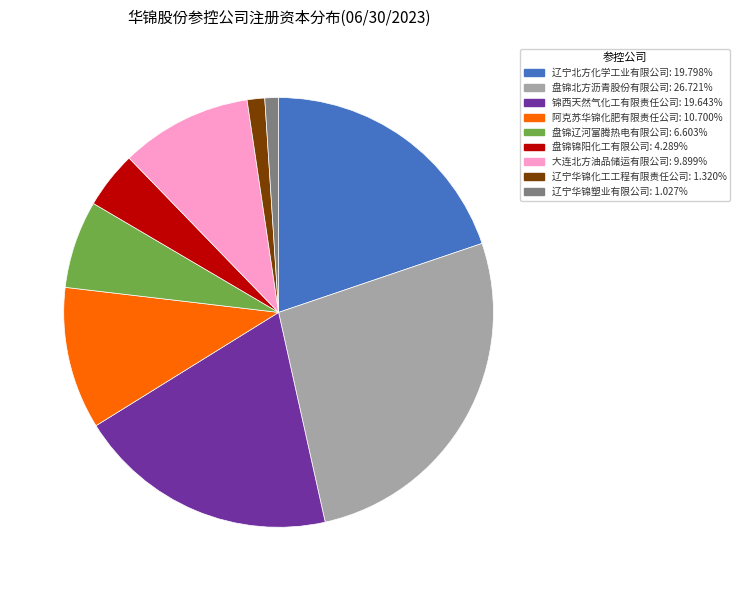

Which slice is the largest?

盘锦北方沥青股份有限公司